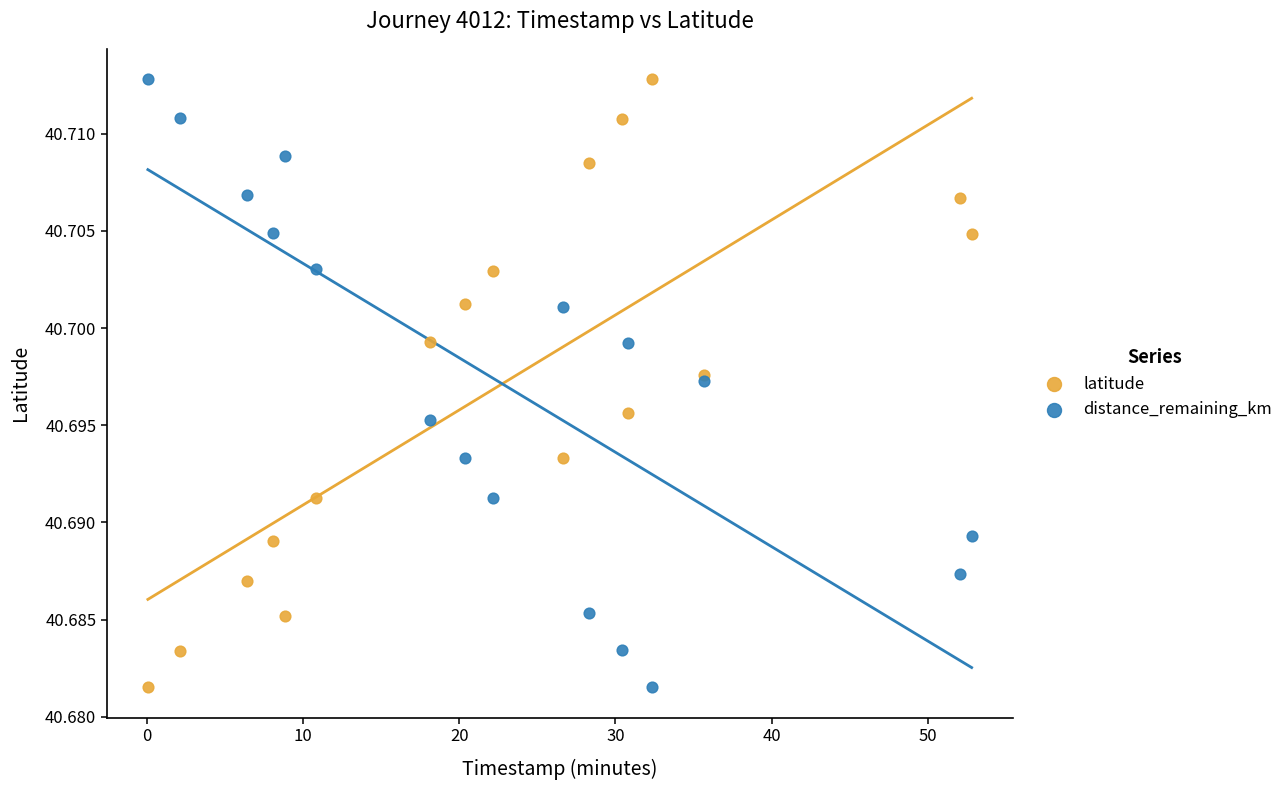

What are all the series names shown in the legend?

latitude, distance_remaining_km